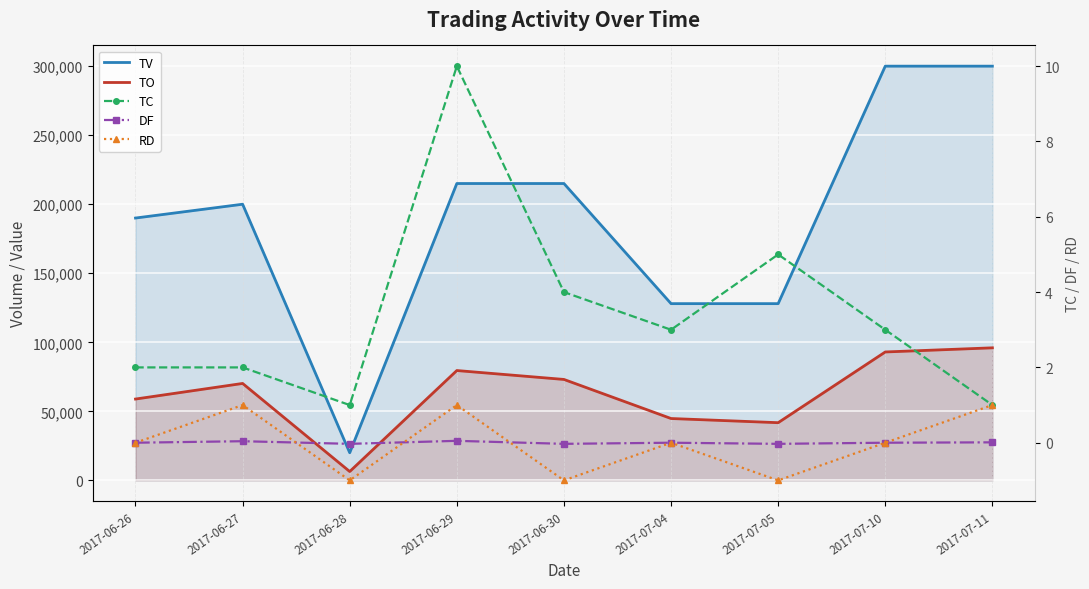

True or false: TC and RD cross at least once.

False